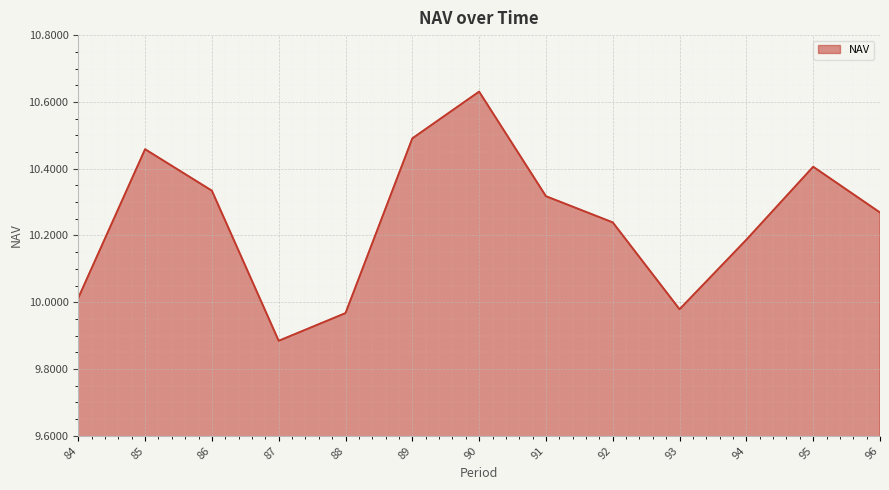

Approximately how many times larger is the value at 87 compared to 95?

0.9